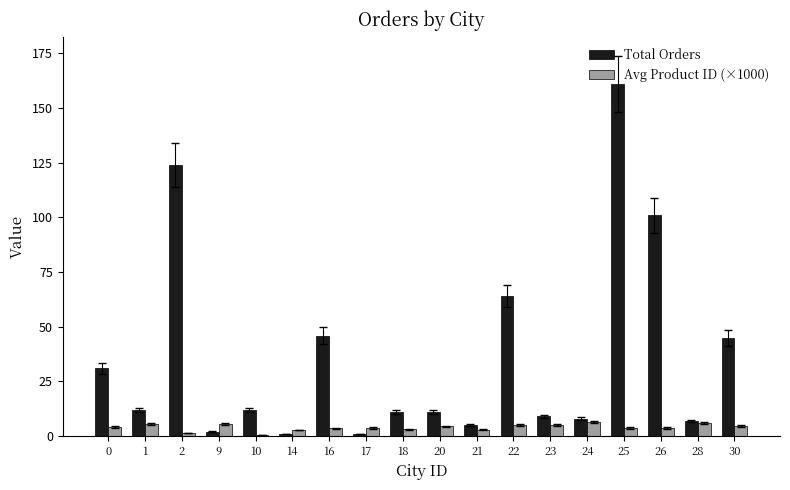

Which series has the largest range (max minus min)?

Total Orders